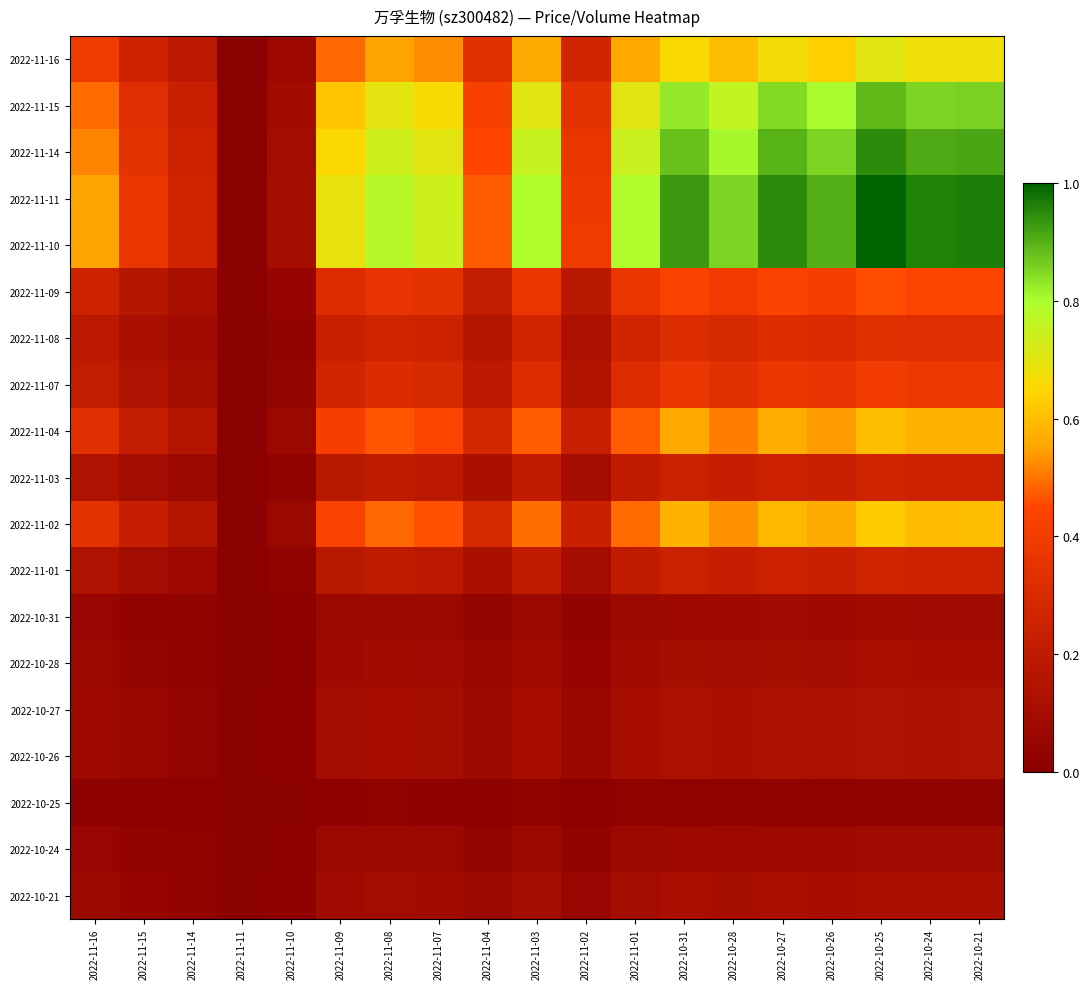

What is the total value across all series at 2022-10-31?

7.6